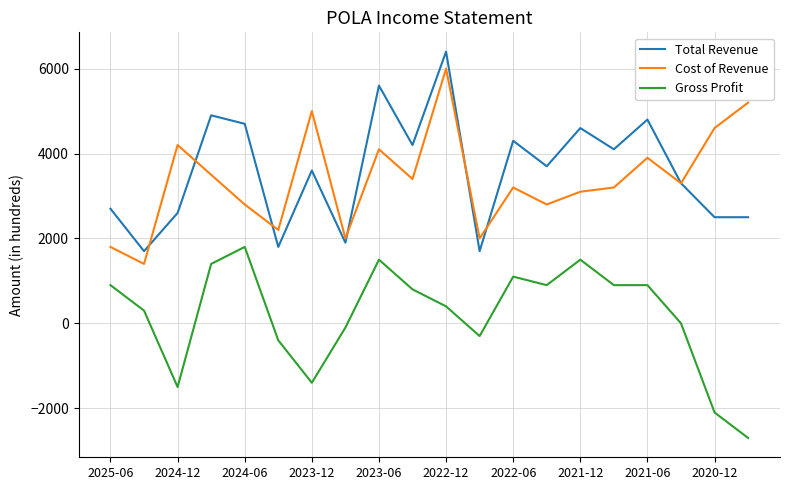

True or false: Gross Profit and Total Revenue intersect in this chart.

False